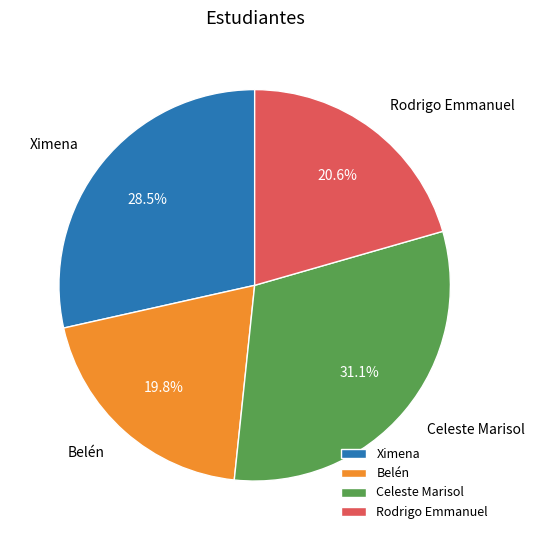

To the nearest percent, what percentage of the pie is Celeste Marisol?

31%